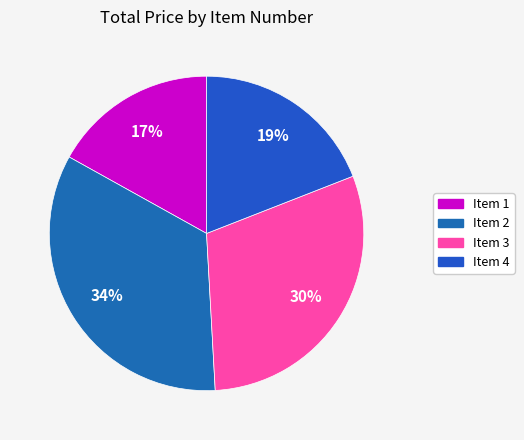

Which category has the smallest portion of the pie?

Item 1